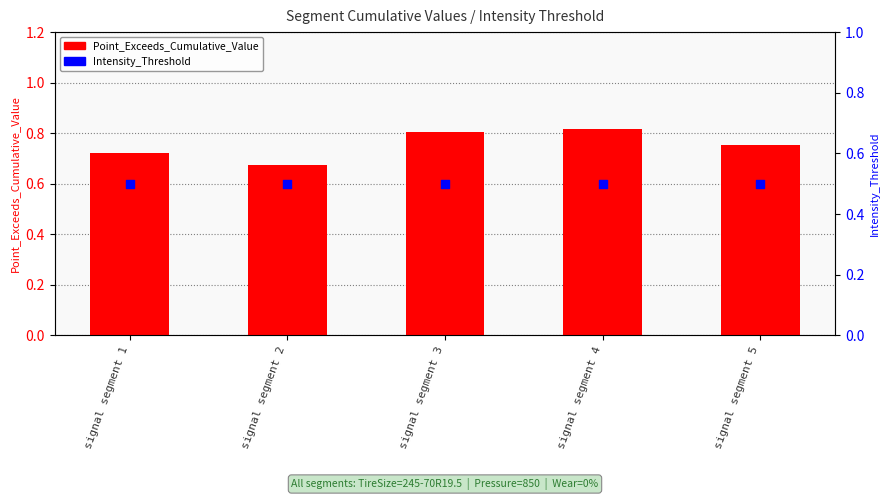

Which series reaches the minimum Y coordinate?

Intensity_Threshold